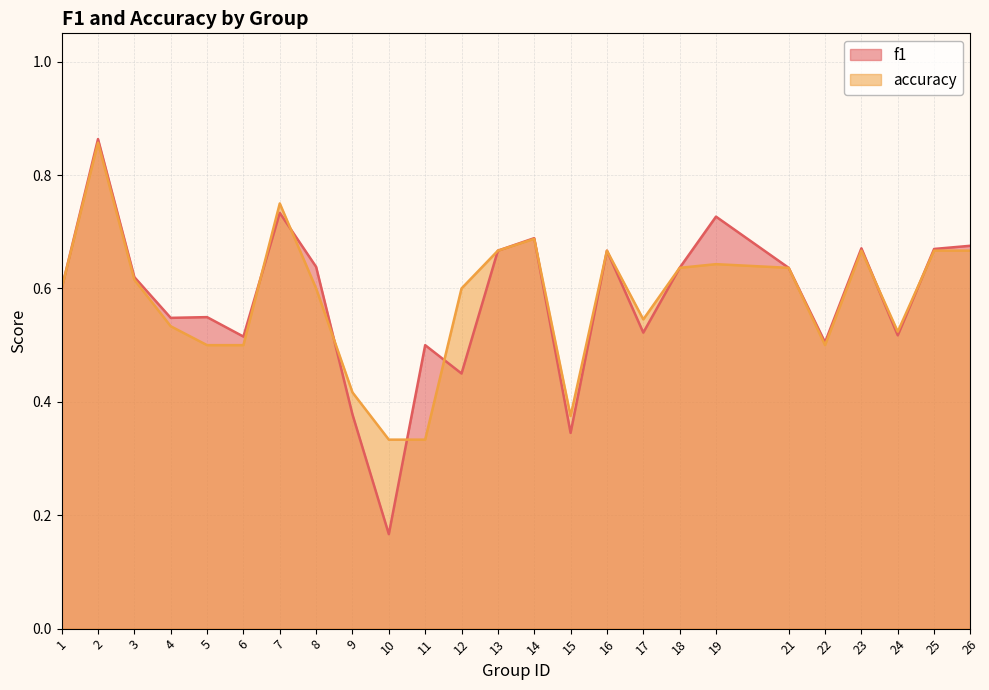

Rank the series by their maximum value, from lowest to highest.

accuracy, f1